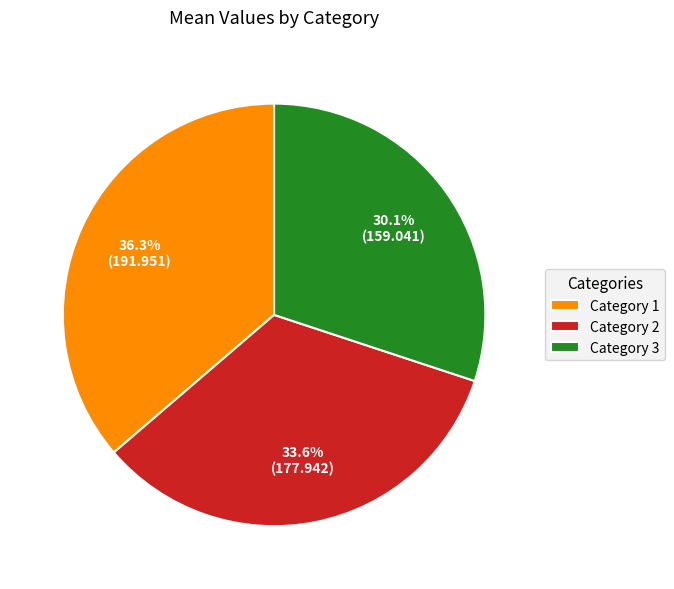

Which slice is the largest?

Category 1